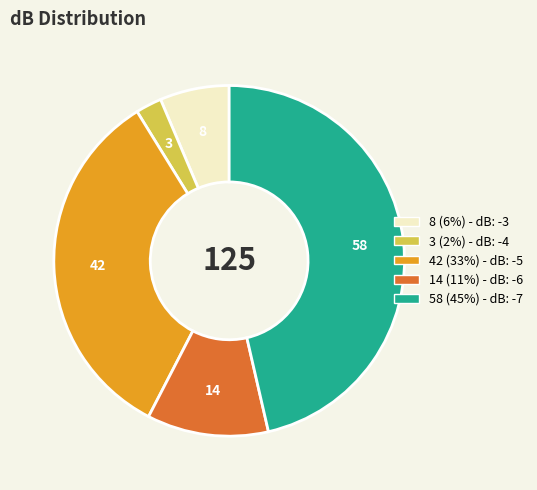

Is there a majority slice in this chart?

No